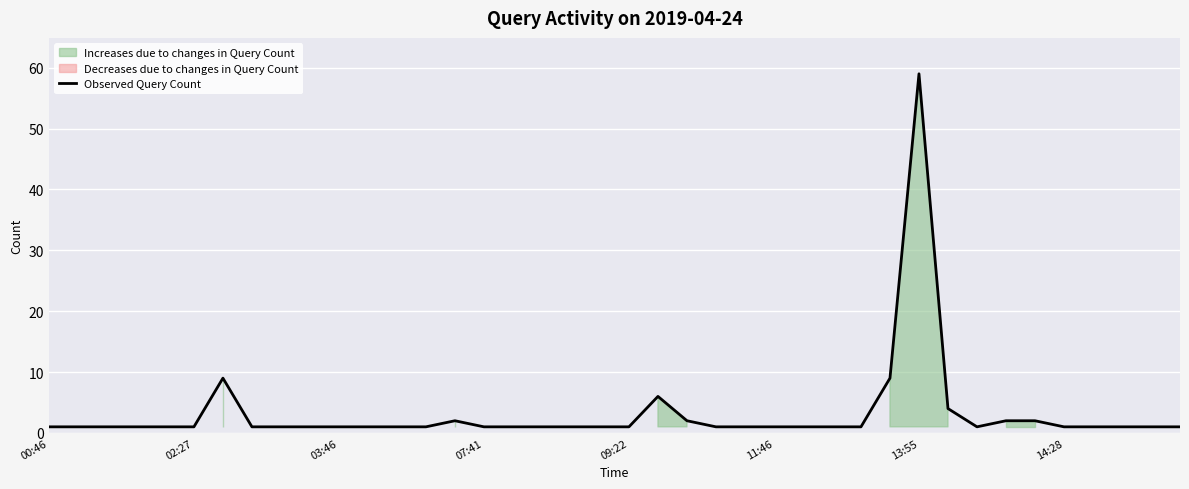

What is the maximum value for Observed Query Count?

59